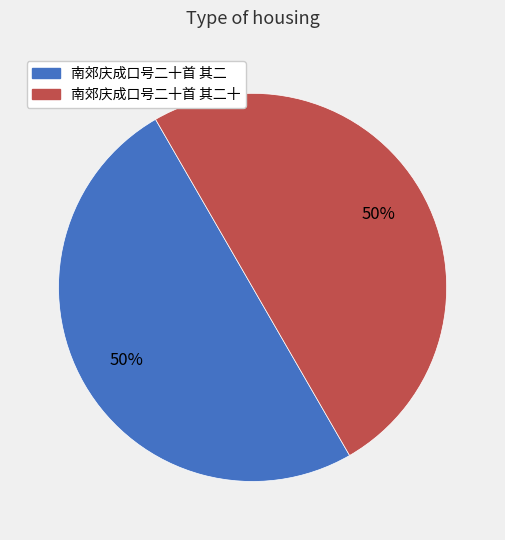

Do 南郊庆成口号二十首 其二 and 南郊庆成口号二十首 其二十 together represent more than half of the pie?

Yes